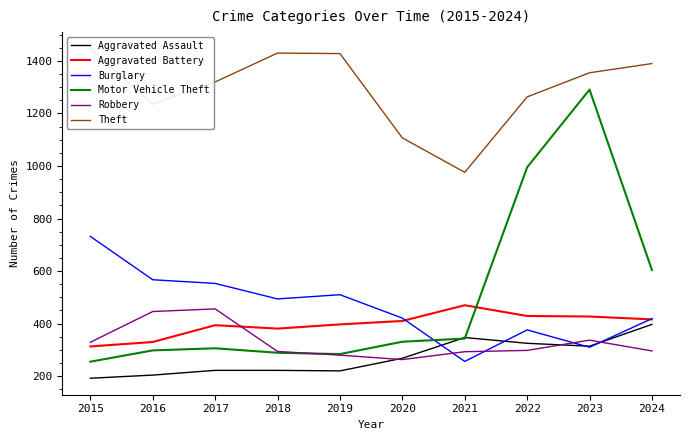

True or false: Motor Vehicle Theft and Aggravated Assault cross at least once.

True